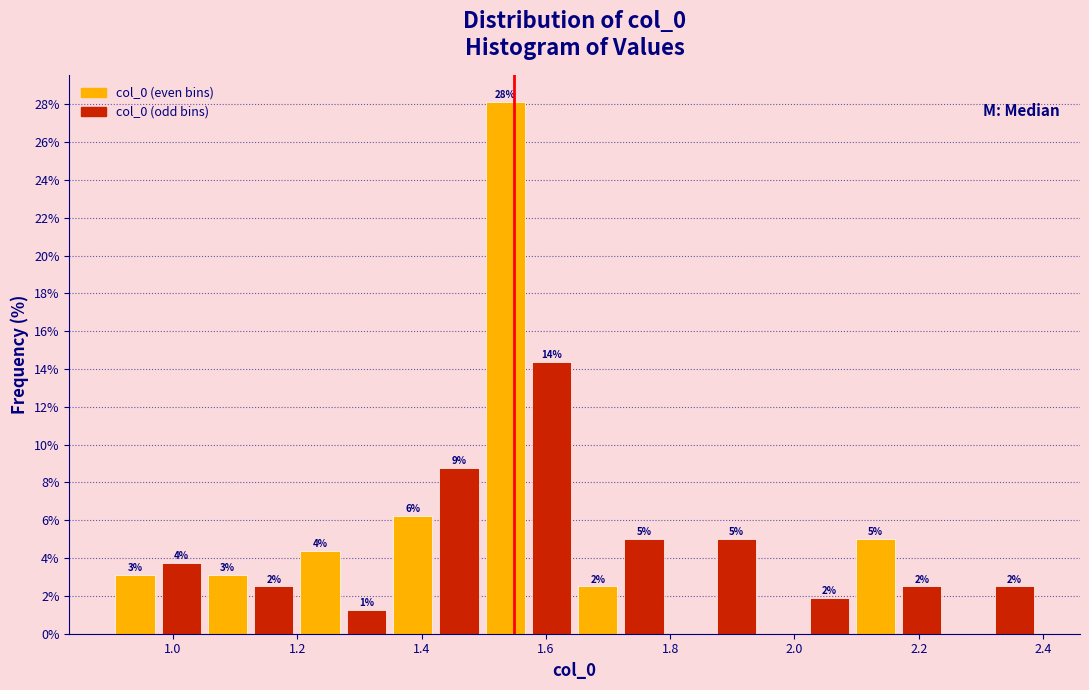

Read against the x-axis, roughly where is the centre of the tallest bar?

1.54